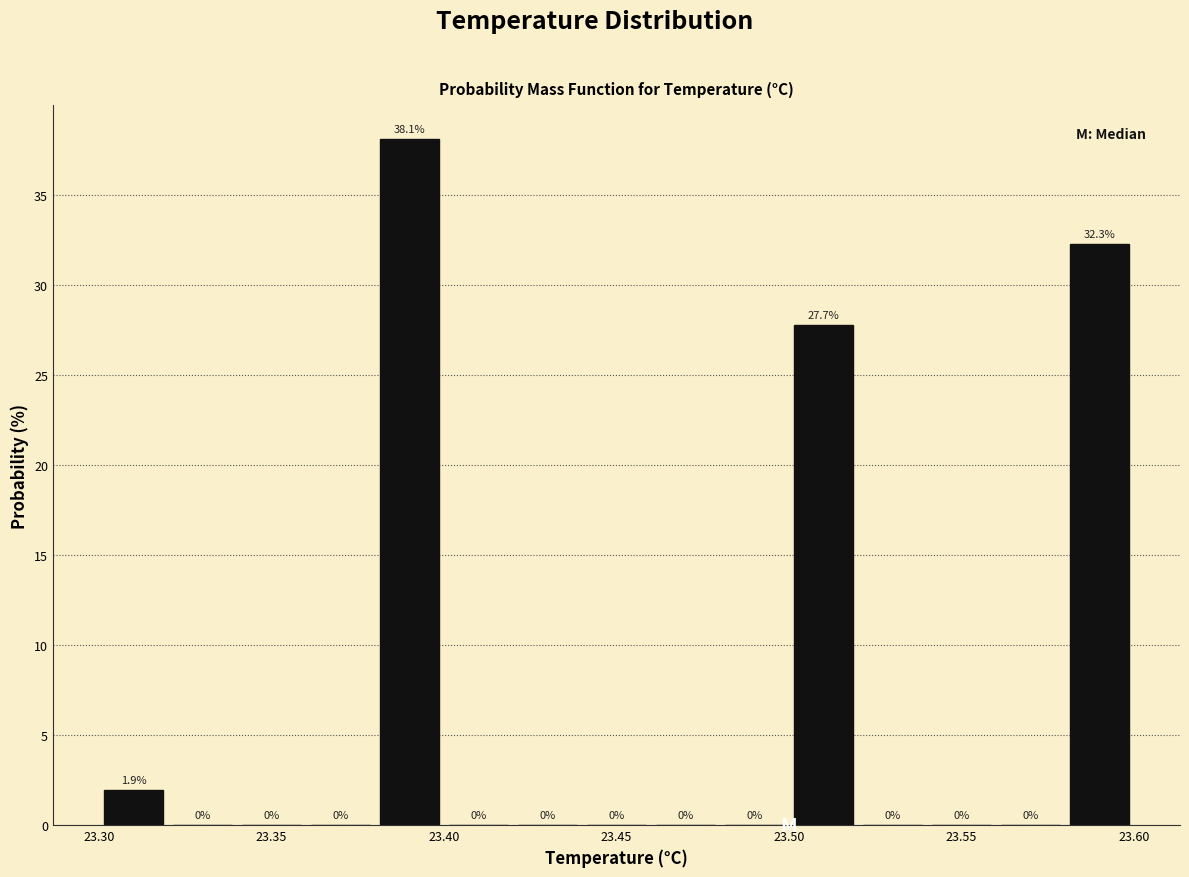

Over which range of the x-axis is the bar tallest?

23.38 to 23.40